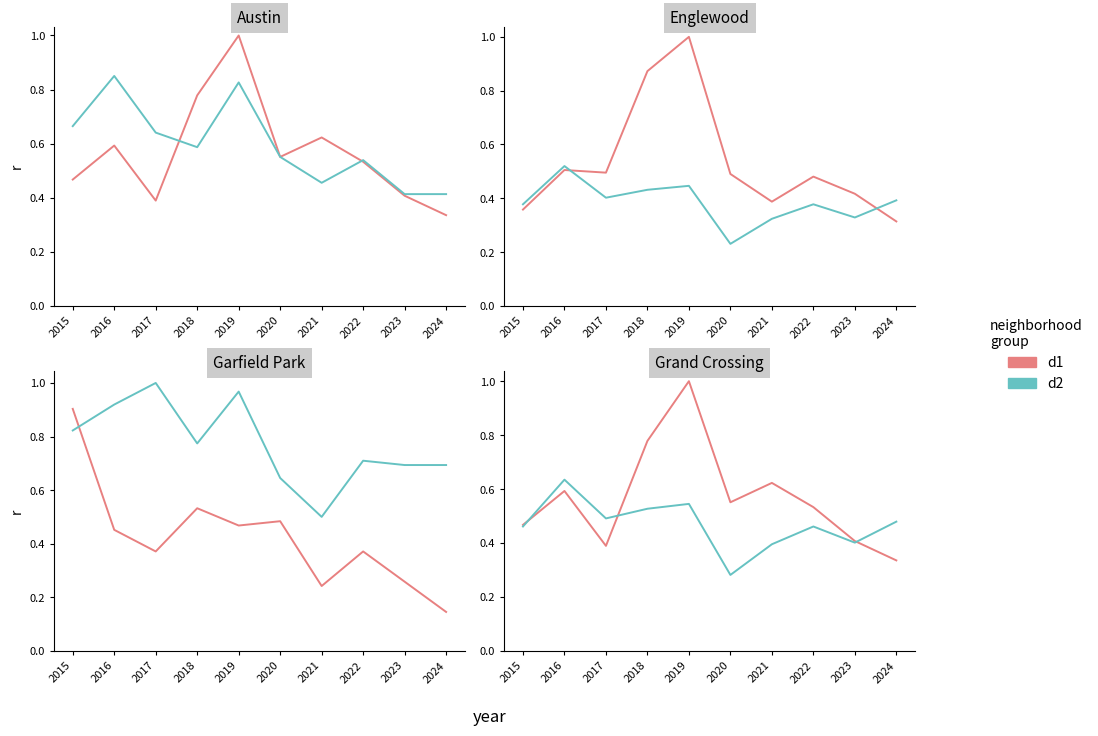

Which series has the largest total across all categories?

d1